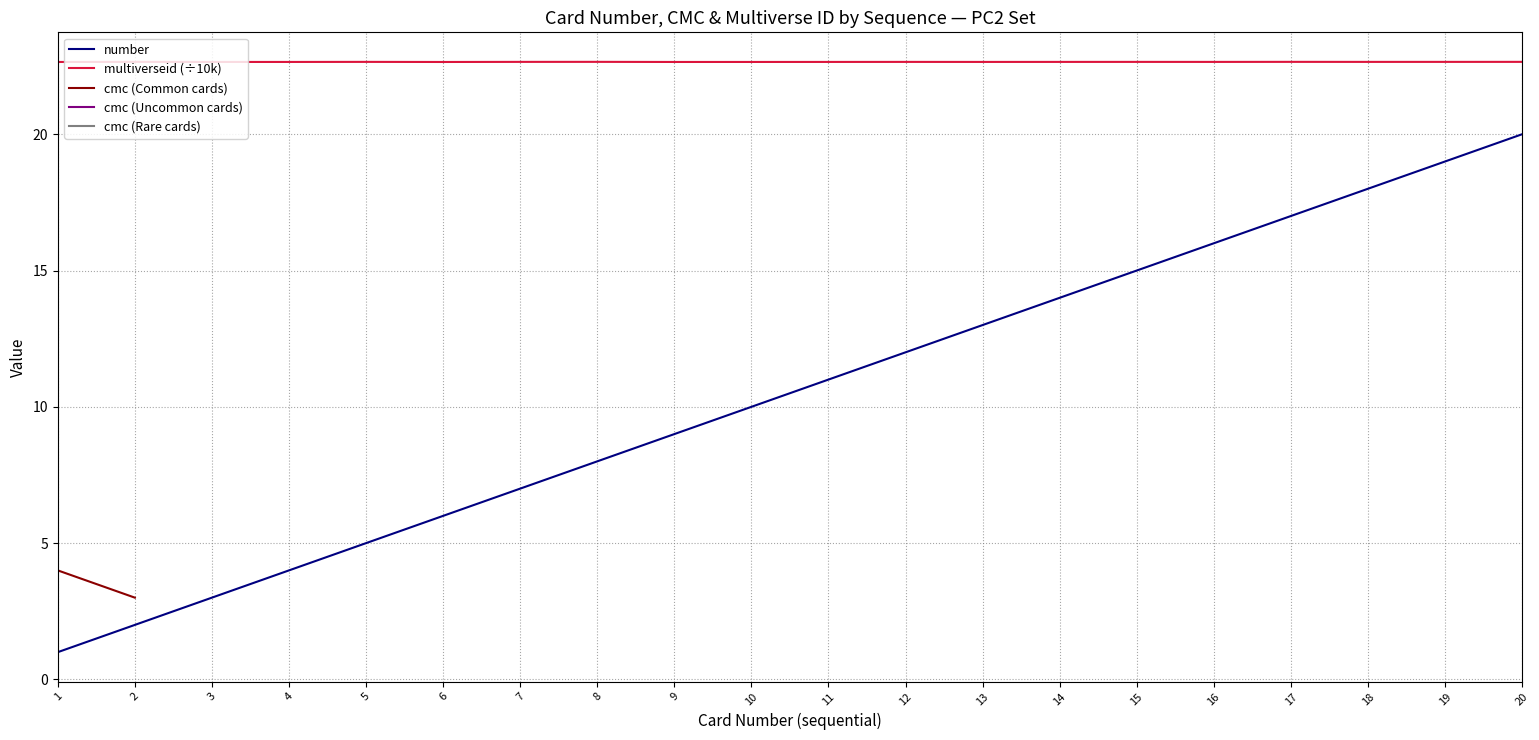

True or false: cmc (Common cards) has more than 0 interior local peaks.

False